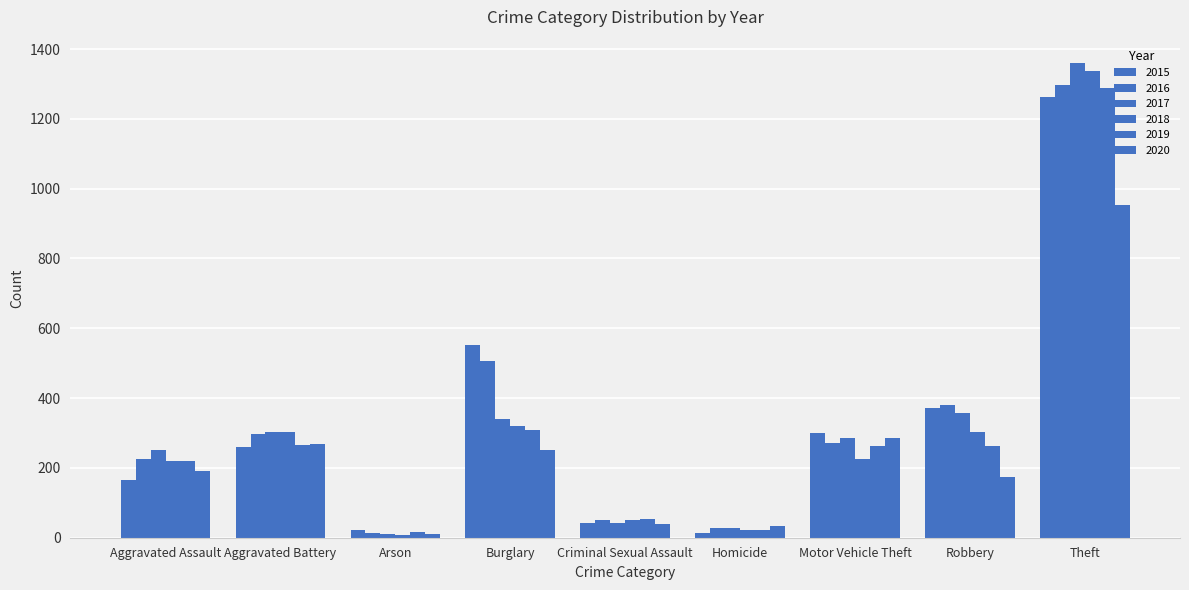

How many groups of bars are there?

9